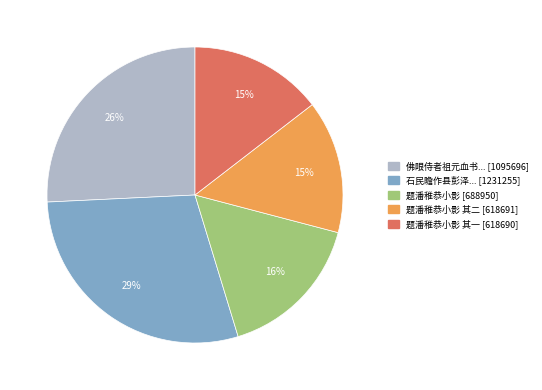

The 题潘稚恭小影 [688950] slice represents 16% of the pie. True or false?

True